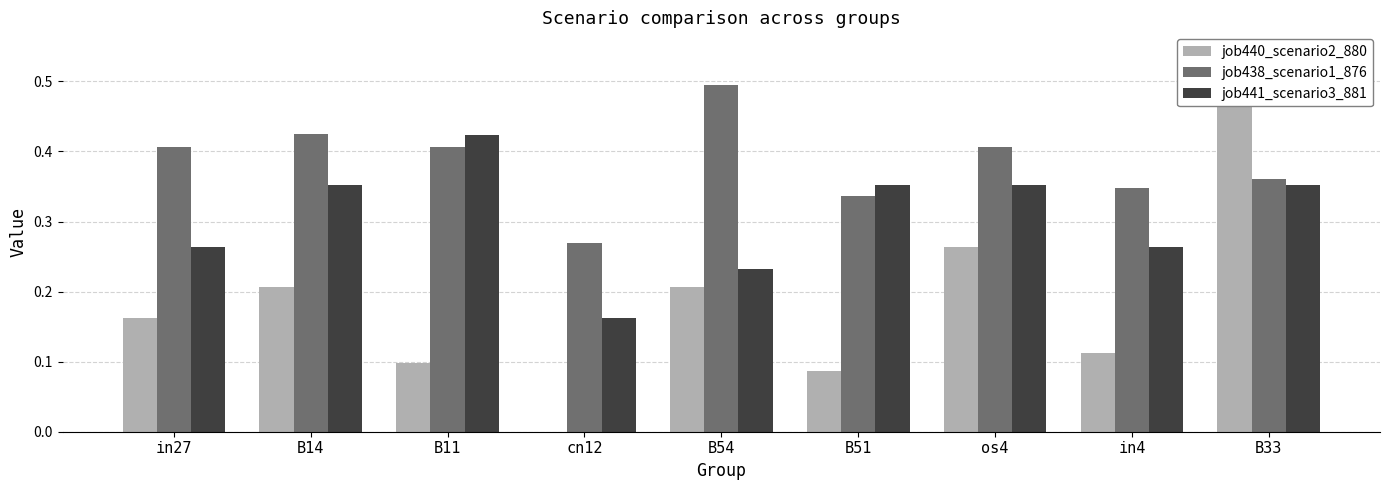

What is the value of the job441_scenario3_881 bar at the 2nd from the left?

0.4